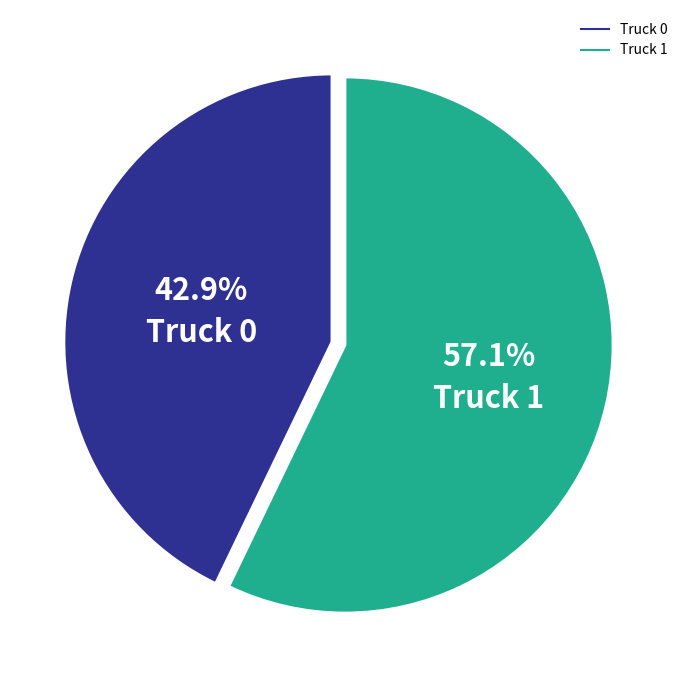

What percentage do Truck 1 and Truck 0 together represent?

100.0%